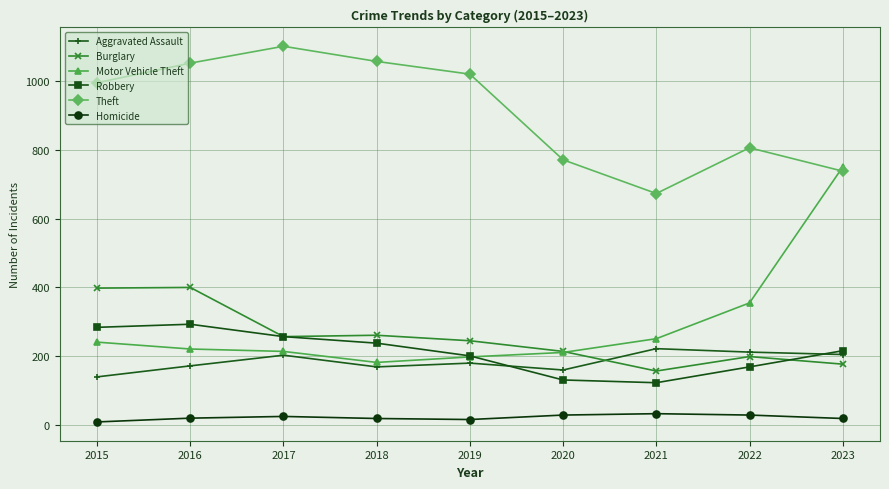

True or false: Burglary and Homicide cross at least once.

False